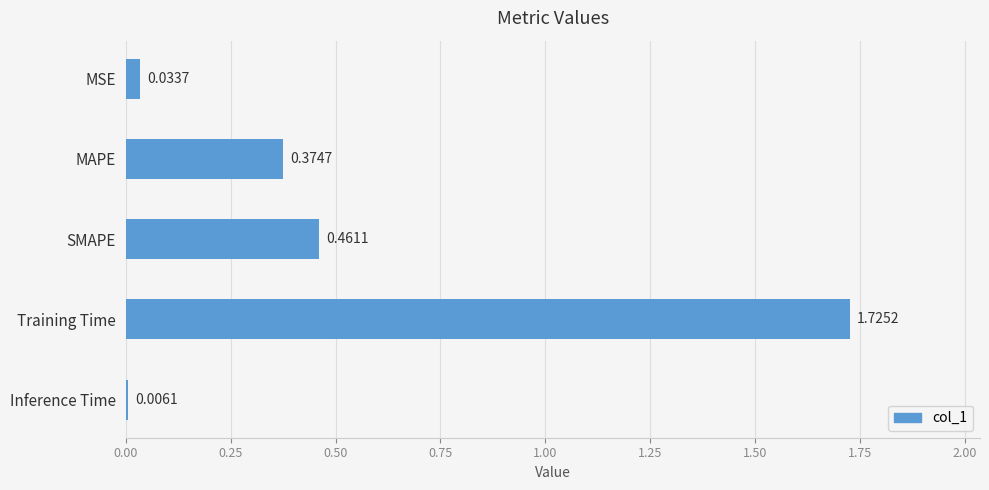

Where is the data nearest to the value 0?

Inference Time